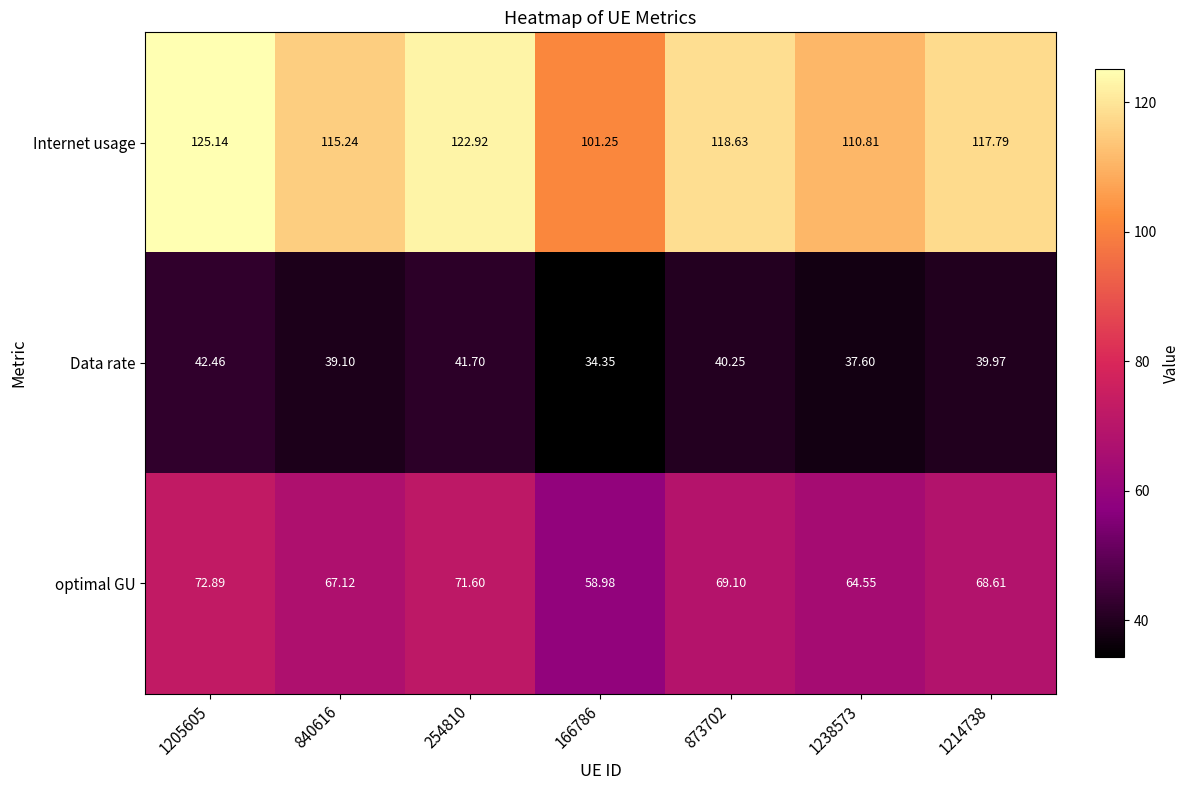

At which category is the sum across all series the highest?

1205605